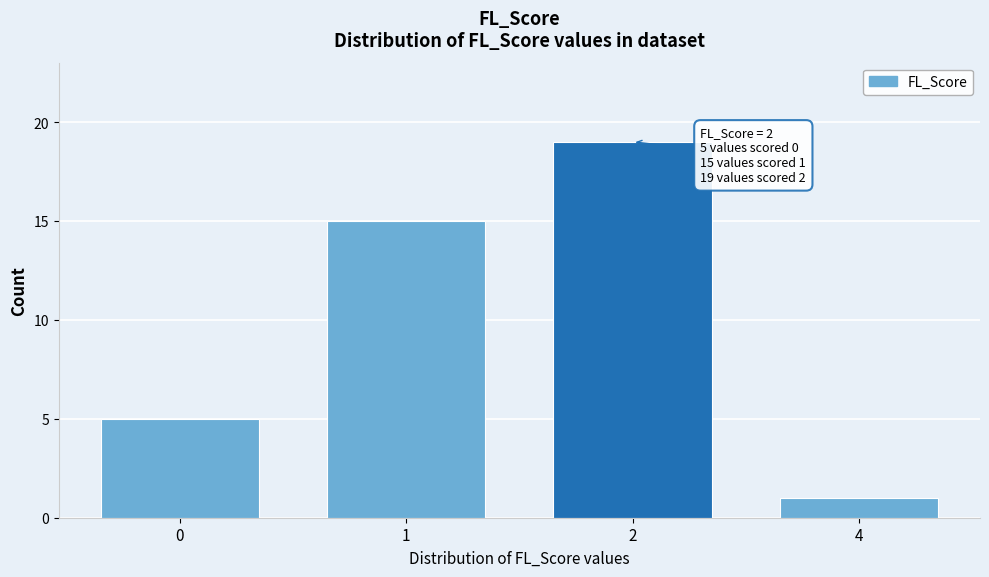

Reading right to left, transcribe all the data shown in this chart.

4=1	2=19	1=15	0=5